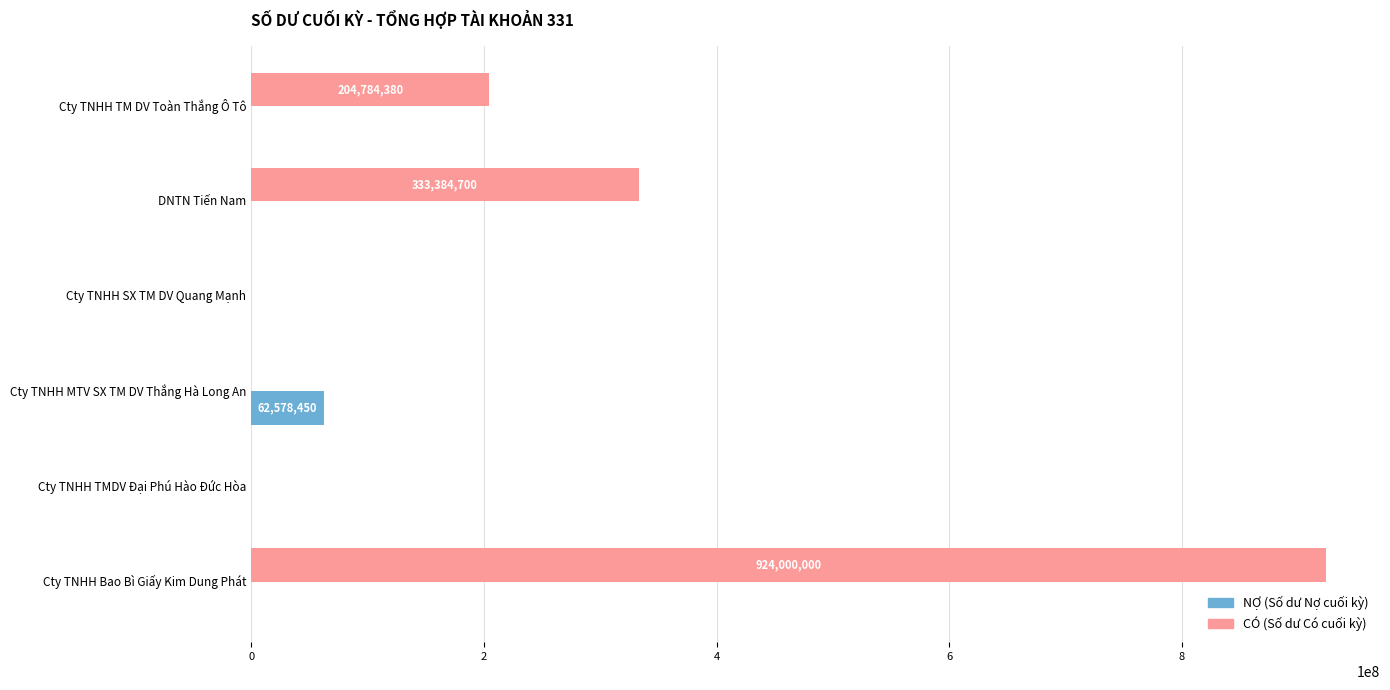

At which category is the sum across all series the highest?

Cty TNHH Bao Bì Giấy Kim Dung Phát